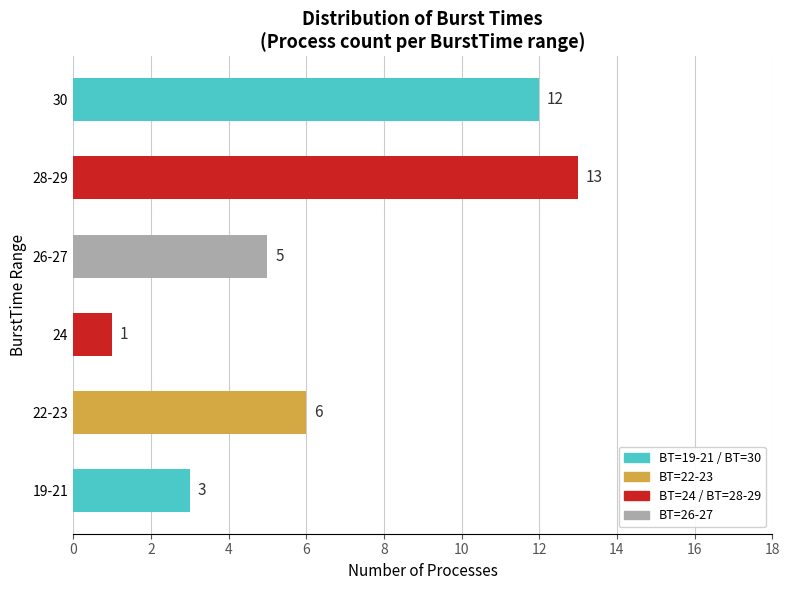

Reading top to bottom, list all the values displayed in this chart.

30=12	28-29=13	26-27=5	24=1	22-23=6	19-21=3